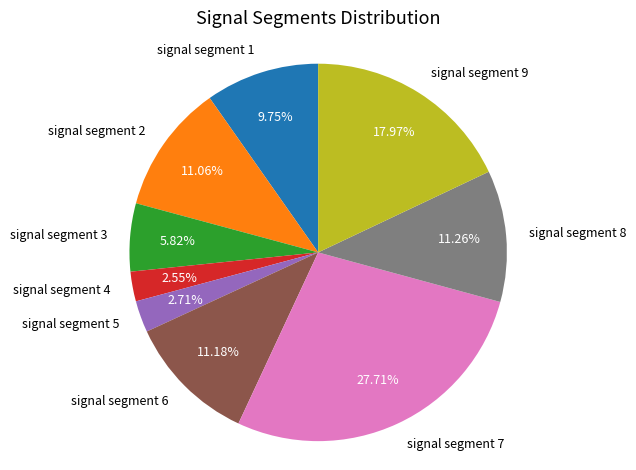

To the nearest percent, what is the average slice percentage?

11%